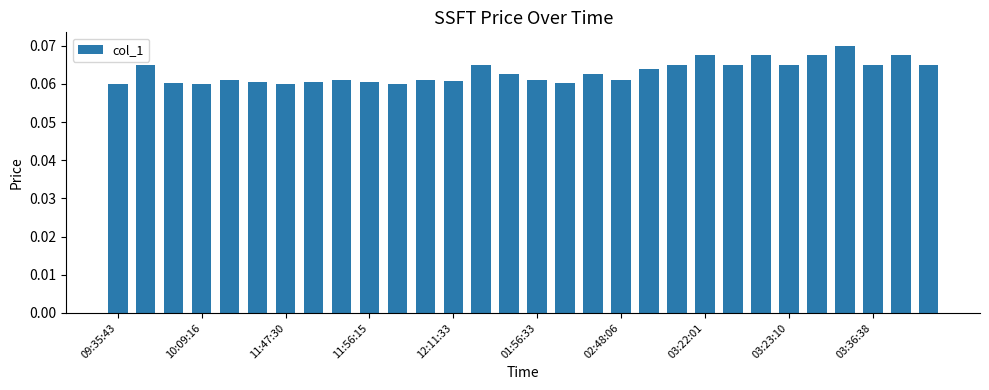

Count the values in the range 0 to 1.

30